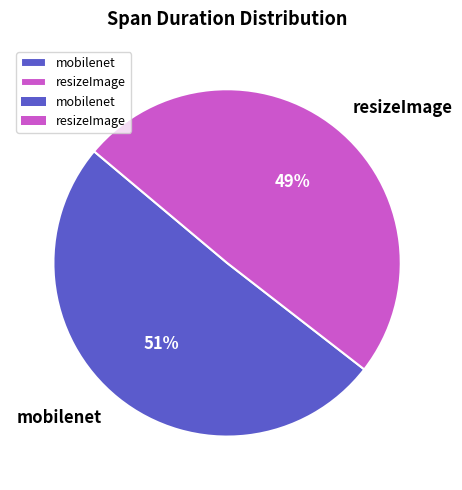

Approximately how many times larger is the value at mobilenet compared to resizeImage?

1.0